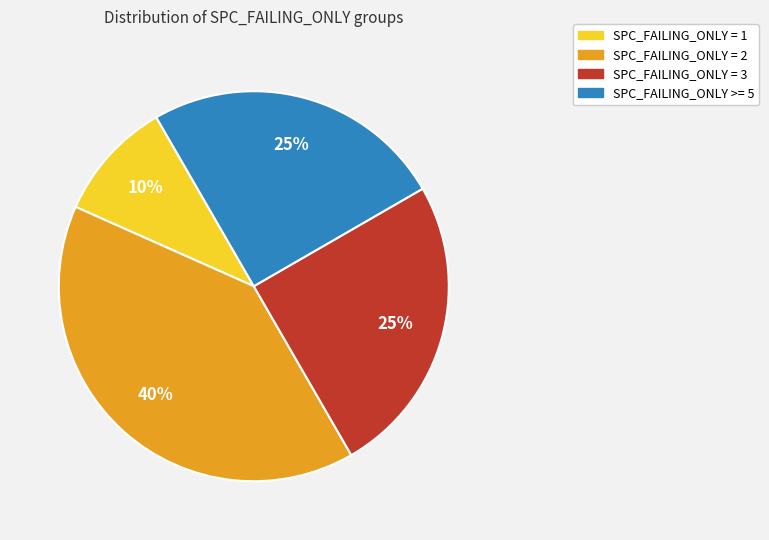

To the nearest percent, what is the difference between the largest and smallest slice percentages?

30%